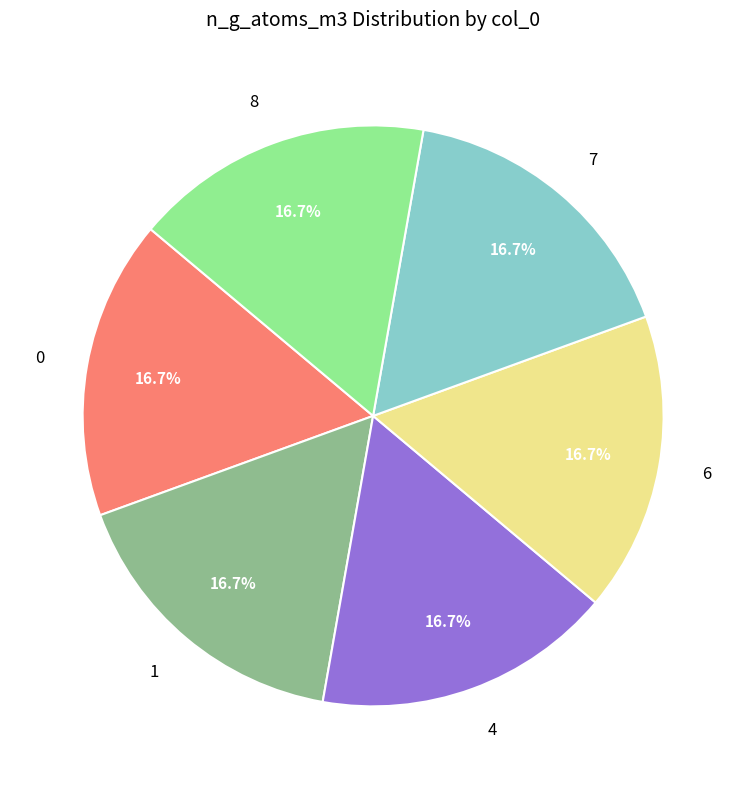

What is the ratio of the value at 7 to the value at 6?

1.0